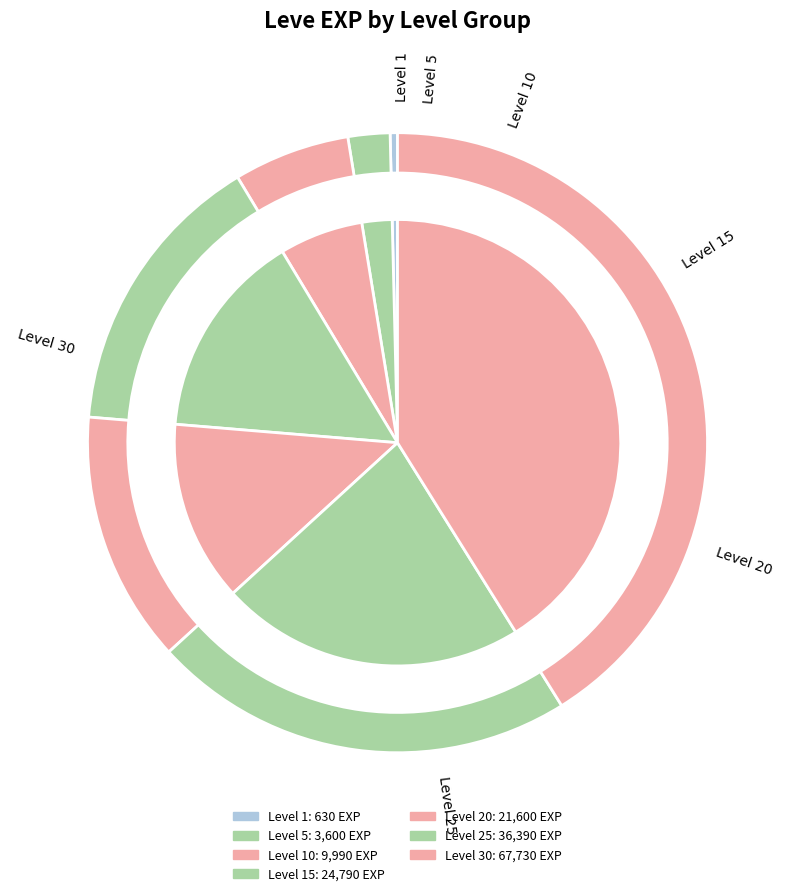

What is the smallest slice in the pie chart?

Level 1